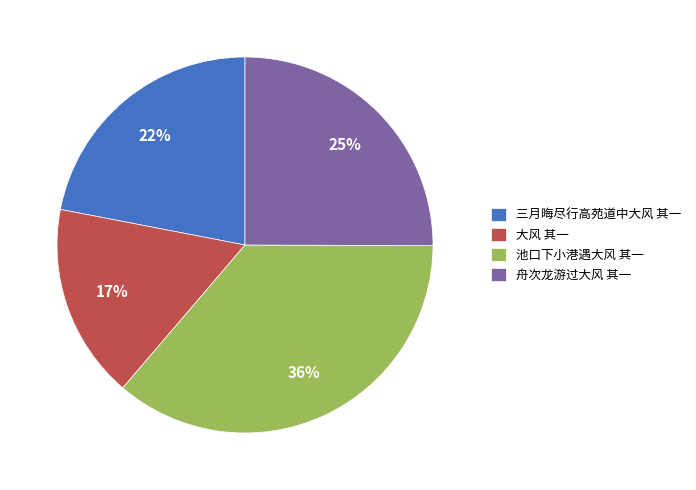

What percentage is the 三月晦尽行高苑道中大风 其一 slice, to the nearest percent?

22%